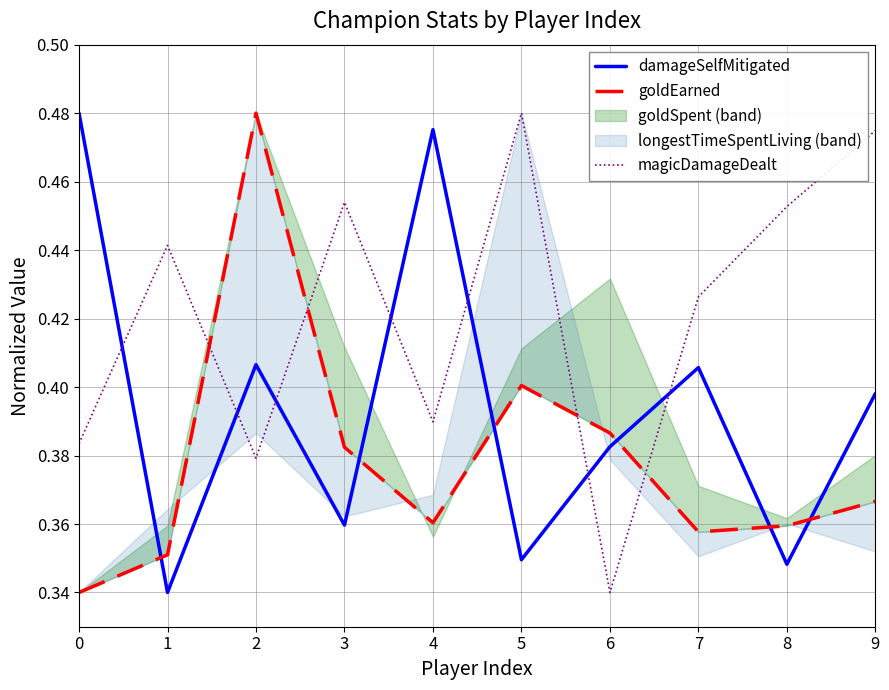

Does the chart display data point markers on the line(s)?

No